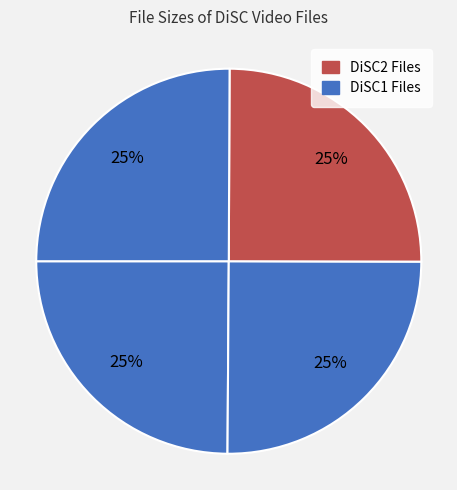

How many segments does this pie chart have?

4